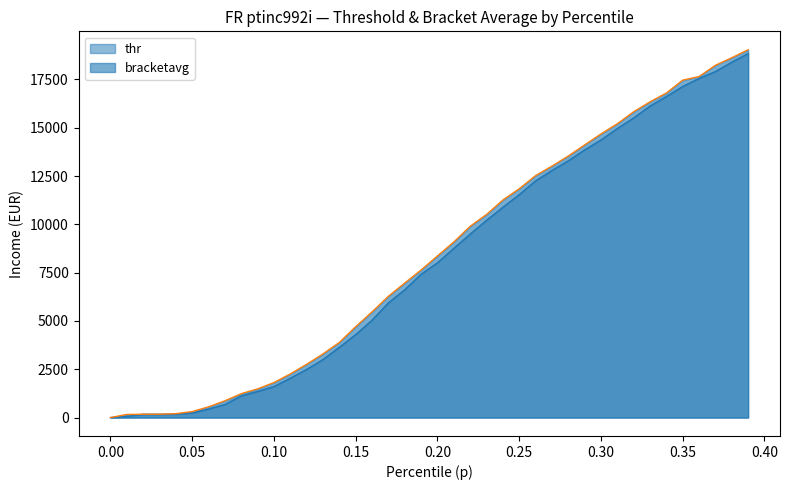

At which label does bracketavg reach its peak?

0.39